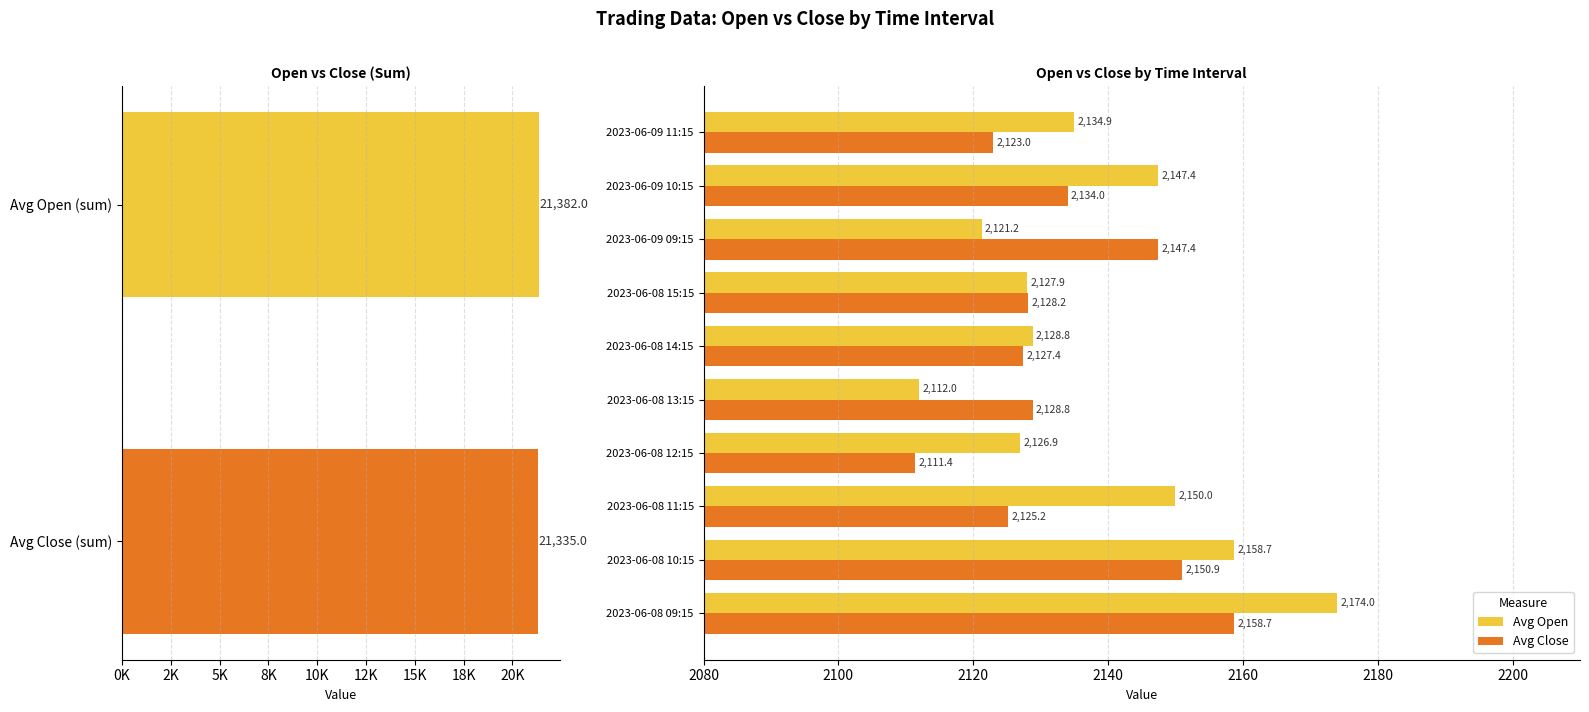

What is the sum of all Avg Close values?

21335.0